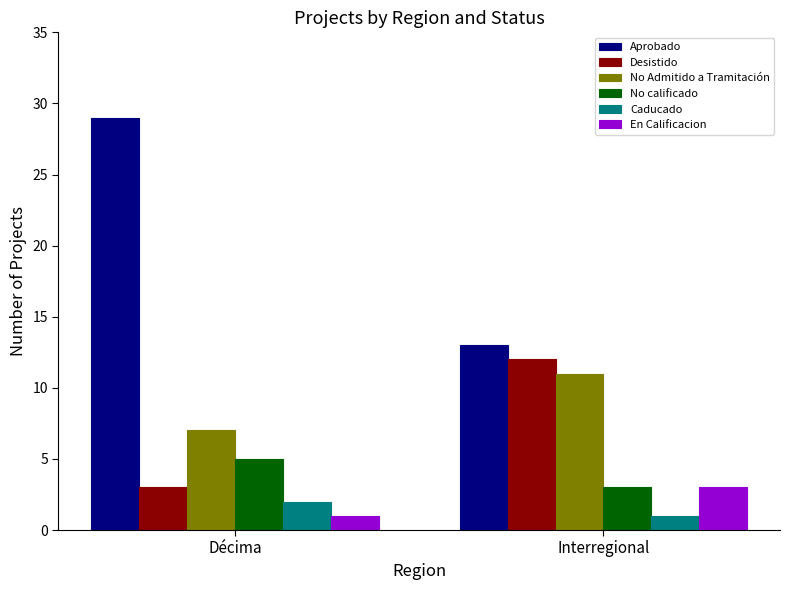

Count the No Admitido a Tramitación values in the range 7 to 11.

2